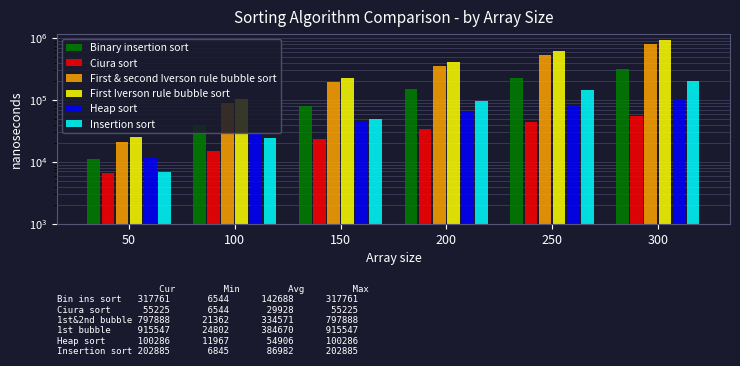

What are all the series names shown in the legend?

Binary insertion sort, Ciura sort, First & second Iverson rule bubble sort, First Iverson rule bubble sort, Heap sort, Insertion sort